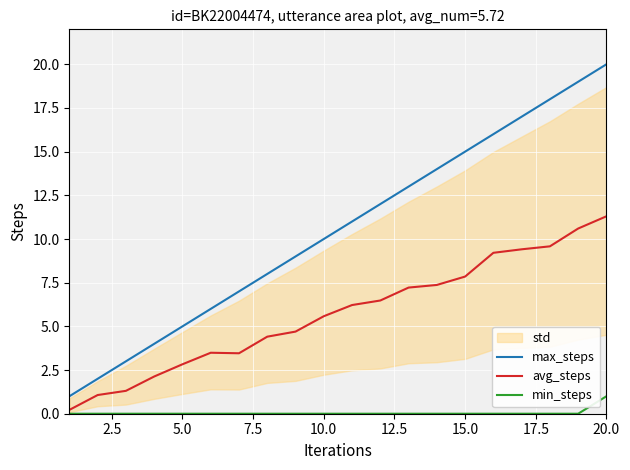

The min_steps series shows -0.7 at 13. True or false?

False